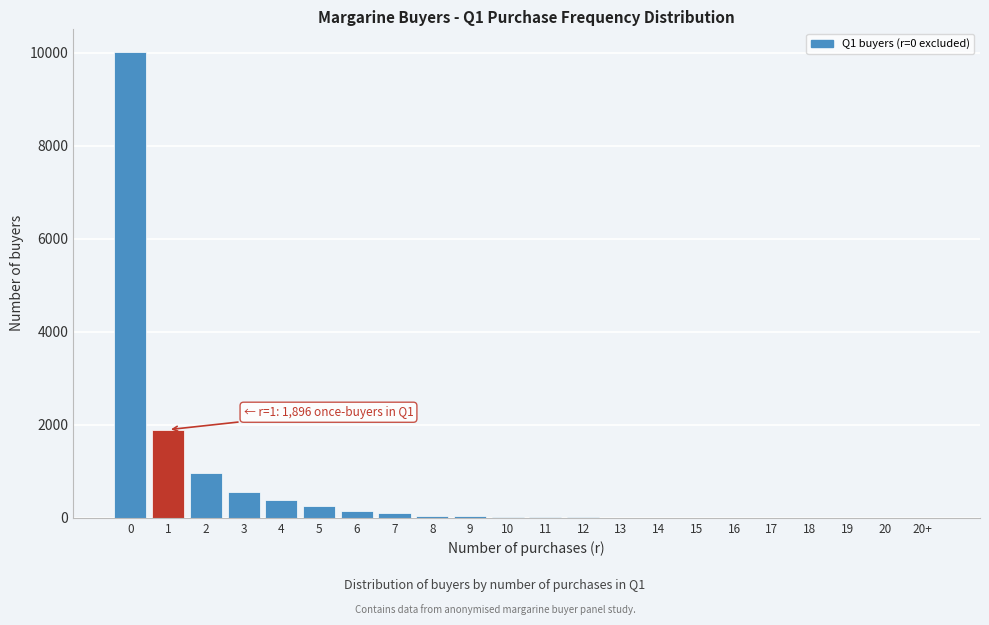

The value at 17 is 5180. True or false?

False